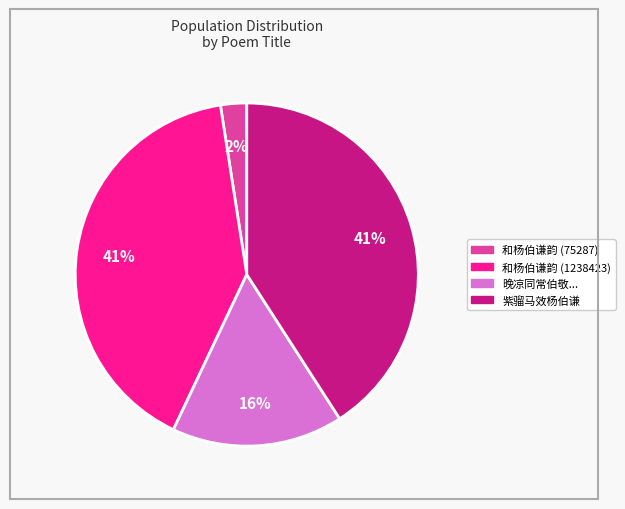

Is there any slice that represents more than half of the pie?

No